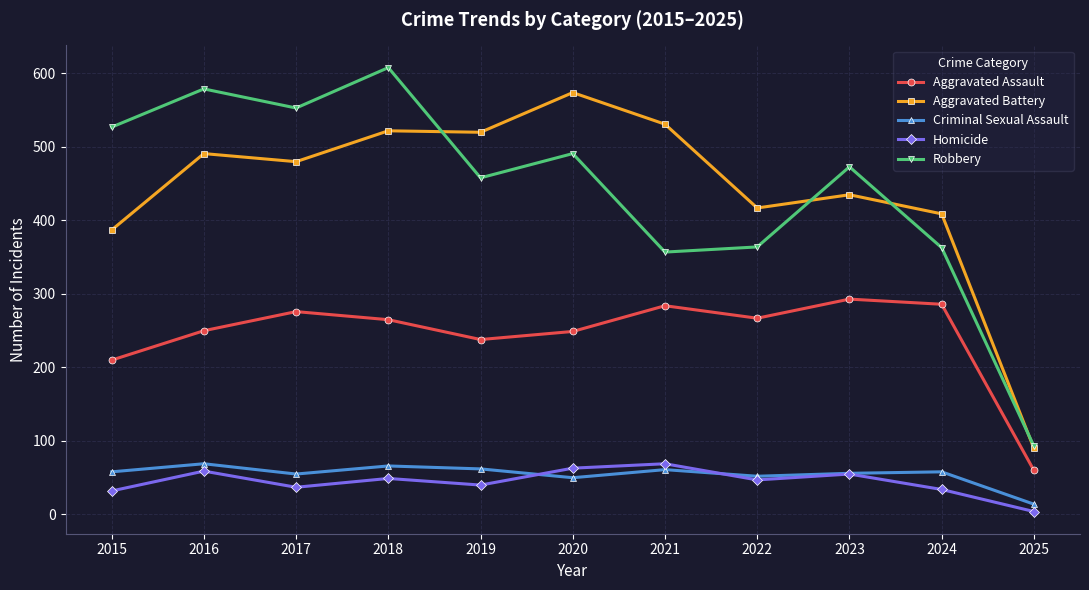

True or false: Aggravated Assault and Aggravated Battery cross at least once.

False